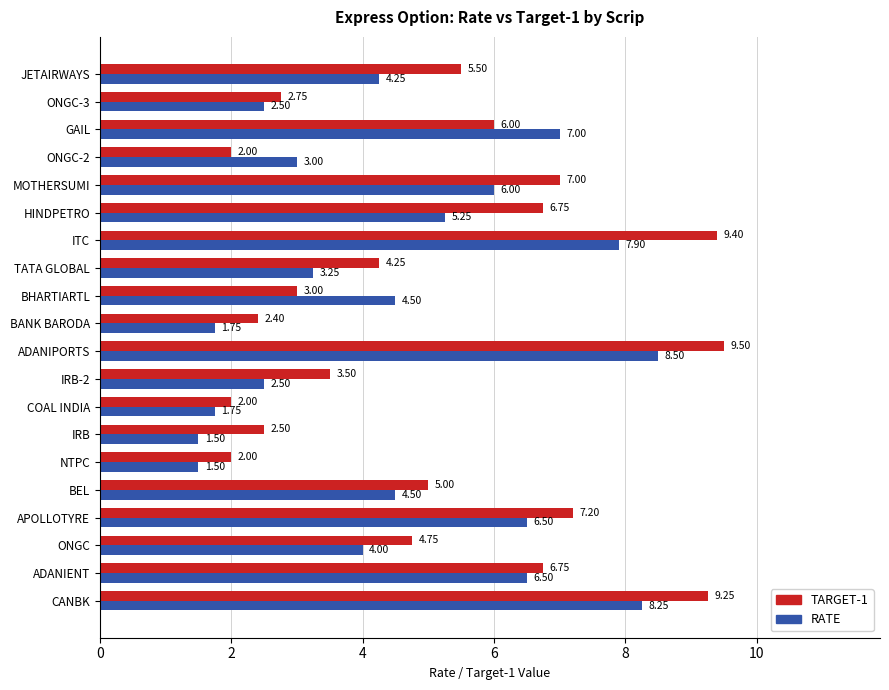

At which category is the sum across all series the highest?

ADANIPORTS